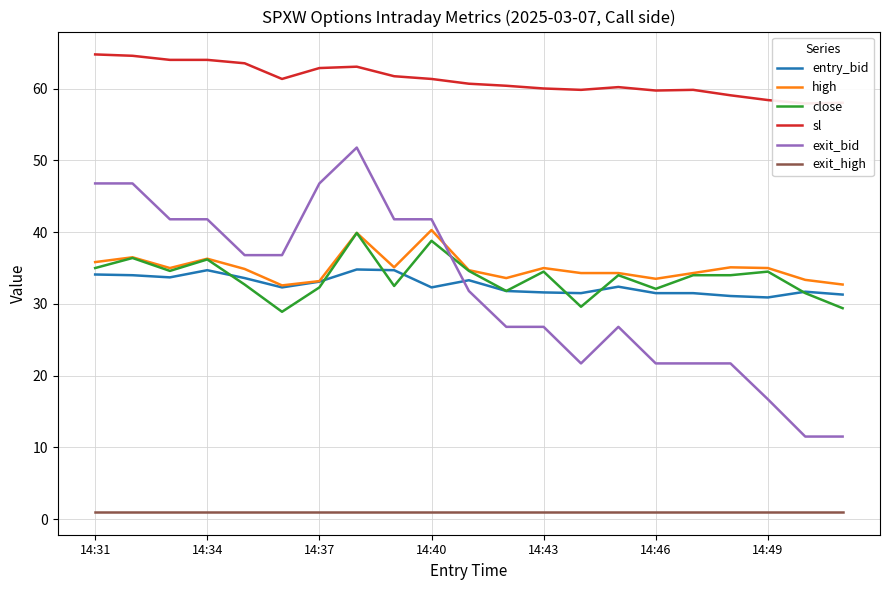

Which series has the largest total across all categories?

sl